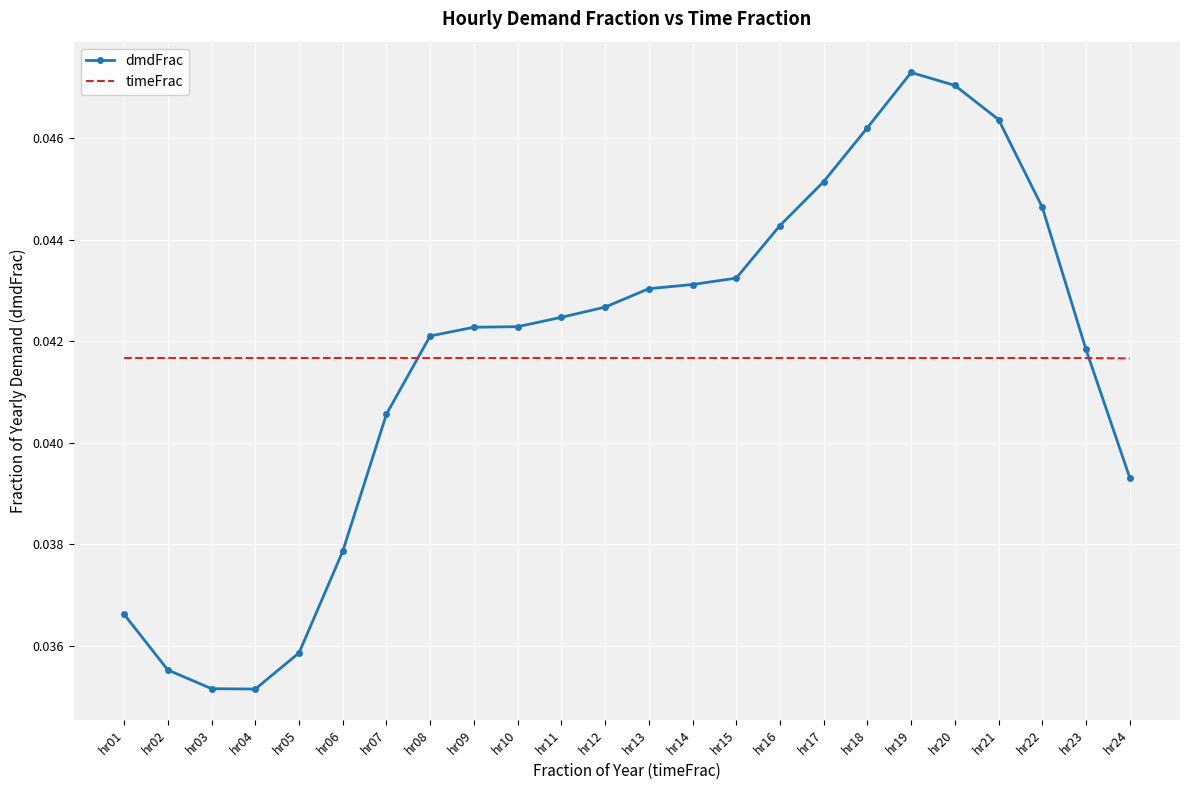

Is it true that timeFrac equals 0.1 at hr02?

False